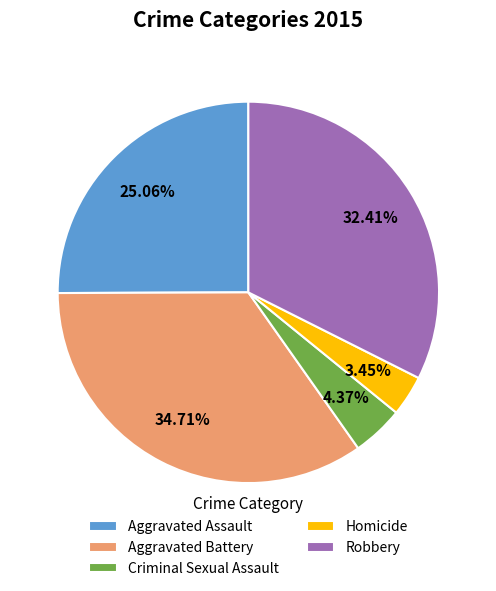

Between Robbery and Homicide, which is larger?

Robbery